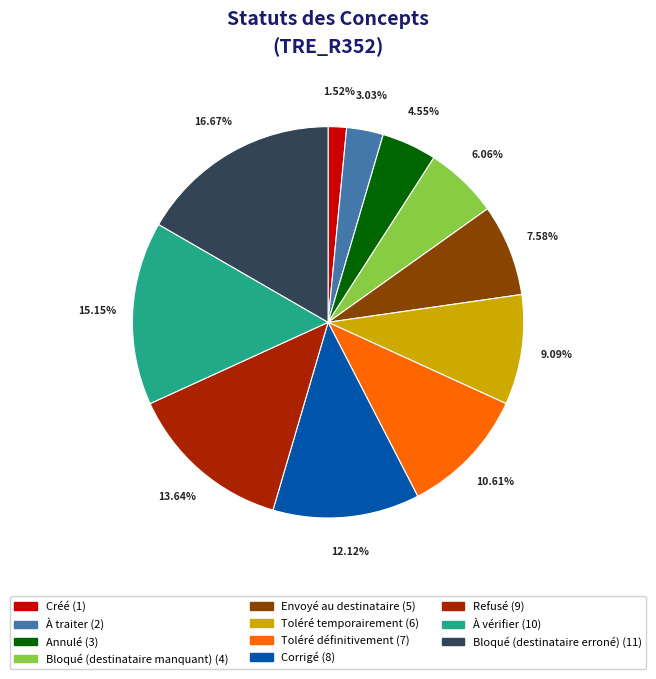

Rank the categories by value from lowest to highest.

Créé, À traiter, Annulé, Bloqué (destinataire manquant), Envoyé au destinataire, Toléré temporairement, Toléré définitivement, Corrigé, Refusé, À vérifier, Bloqué (destinataire erroné)